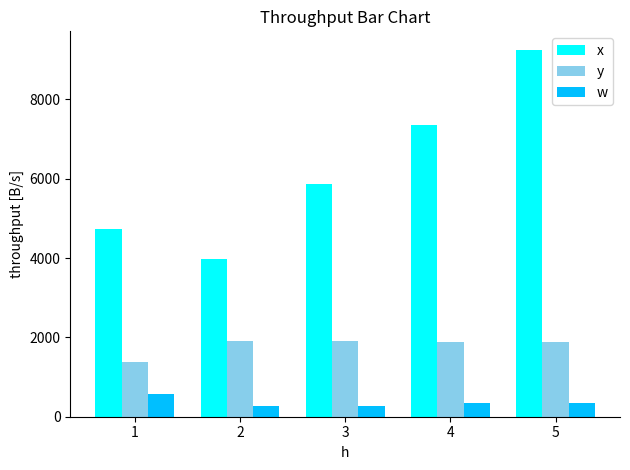

What is the lowest value of the y series?

1368